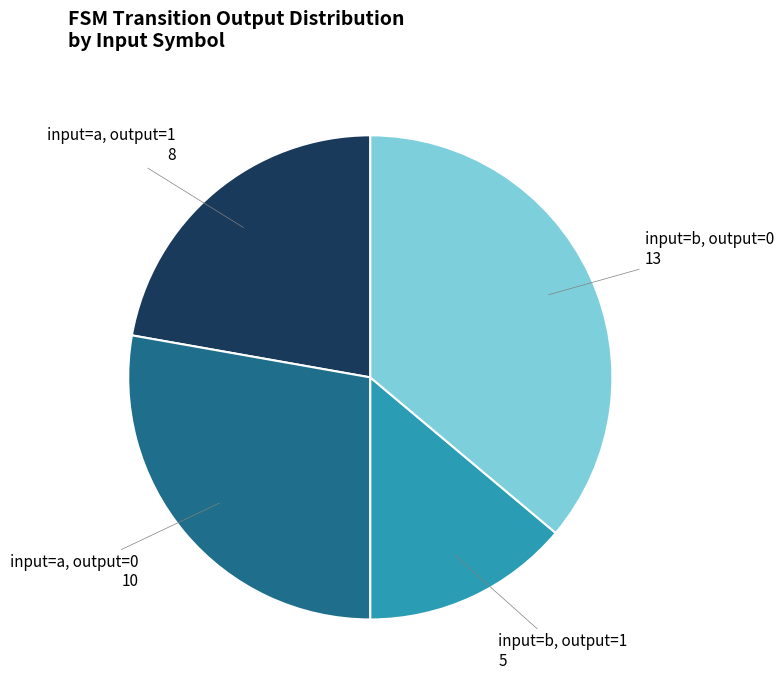

Is it true that input=b, output=0 is 36% of the pie?

True